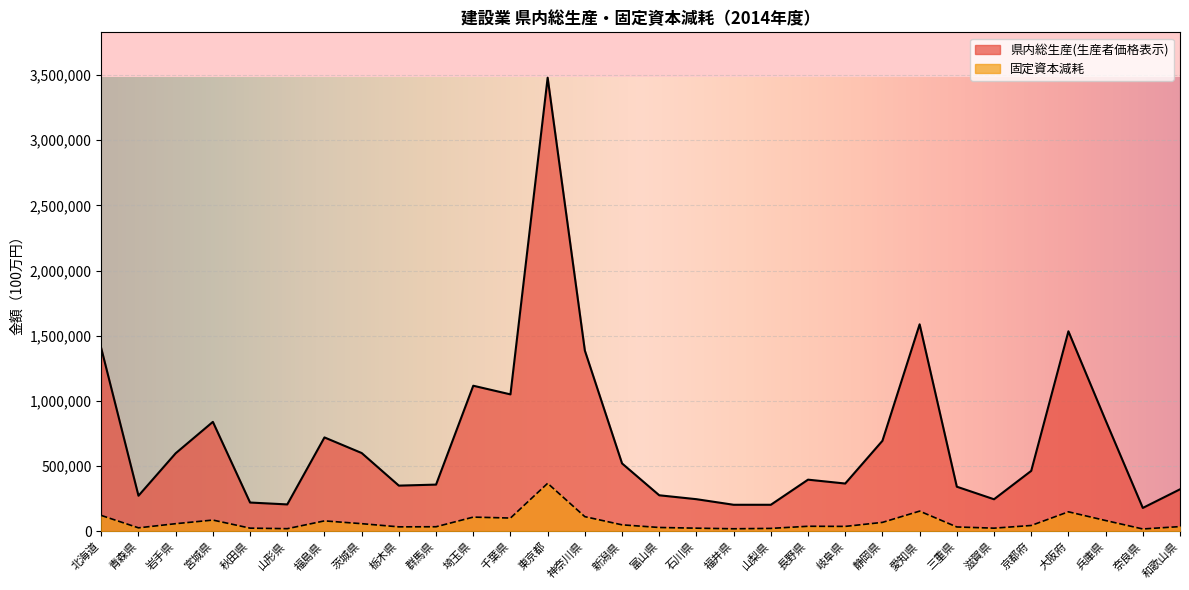

Is the value of 県内総生産(生産者価格表示) at 奈良県 greater than the value of 固定資本減耗 at 東京都?

No